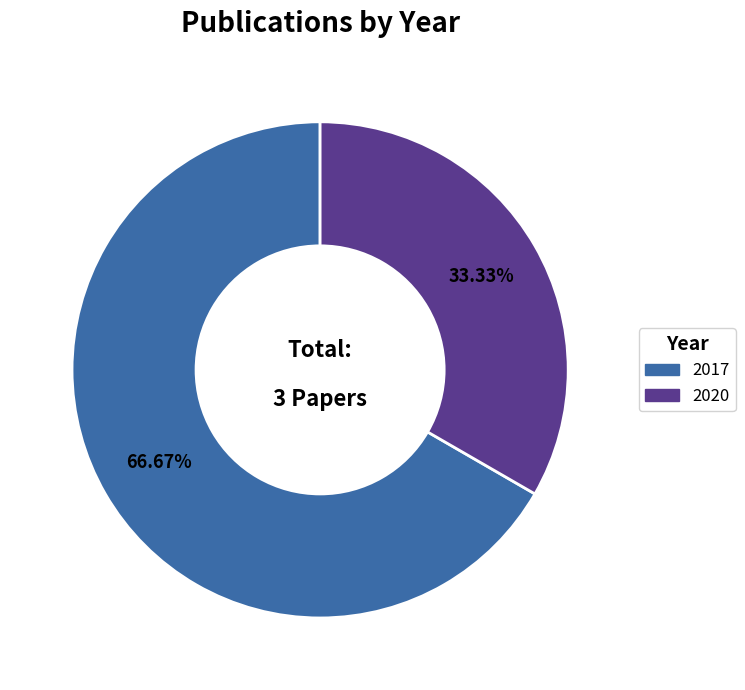

Count the number of slices in the pie.

2